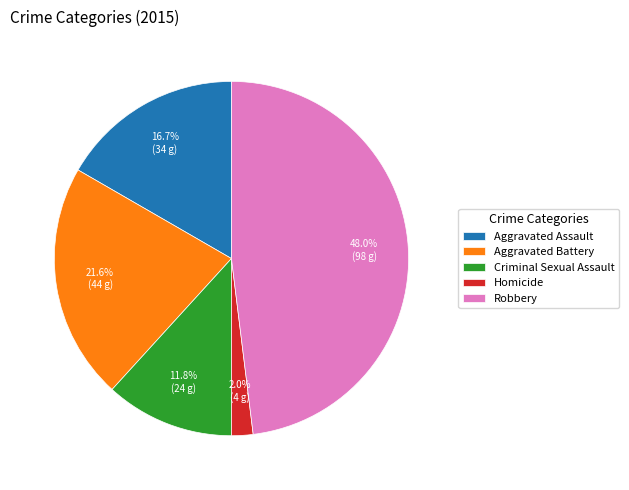

Approximately how many times larger is the value at Criminal Sexual Assault compared to Aggravated Battery?

0.5